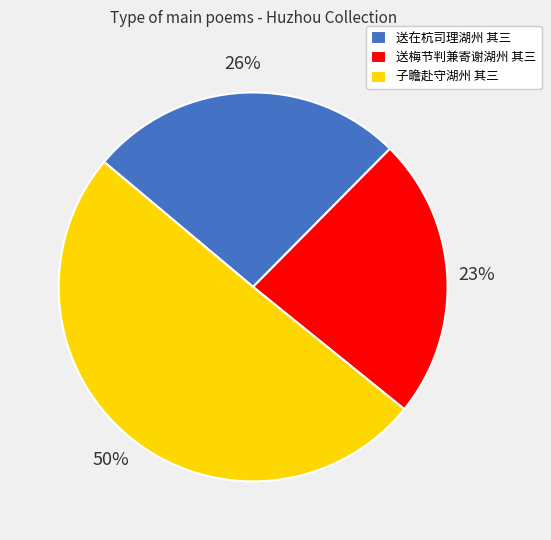

To the nearest percent, what portion does 送梅节判兼寄谢湖州 其三 represent?

23%